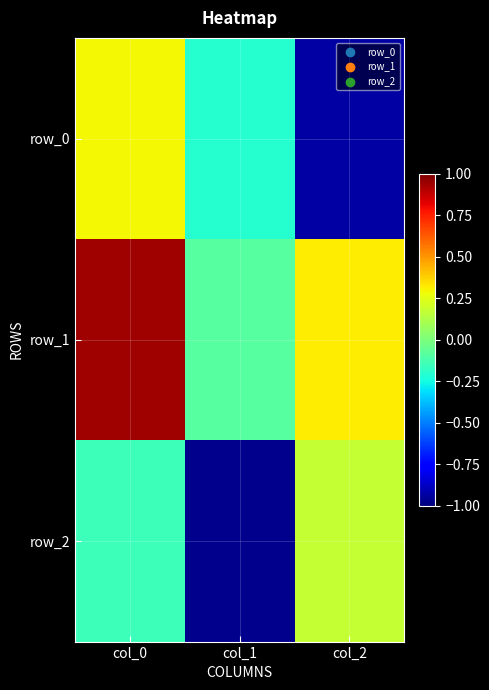

The row_2 series shows -1.5 at col_1. True or false?

False